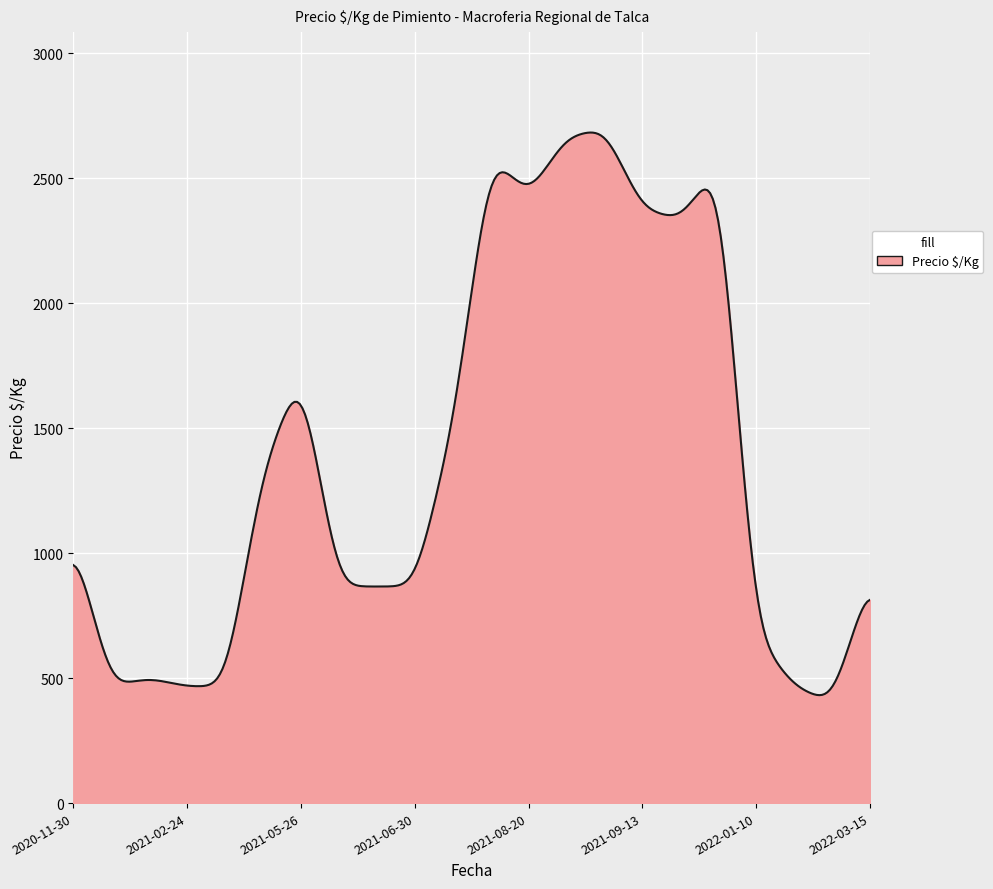

What is the minimum value shown in the chart?

431.8